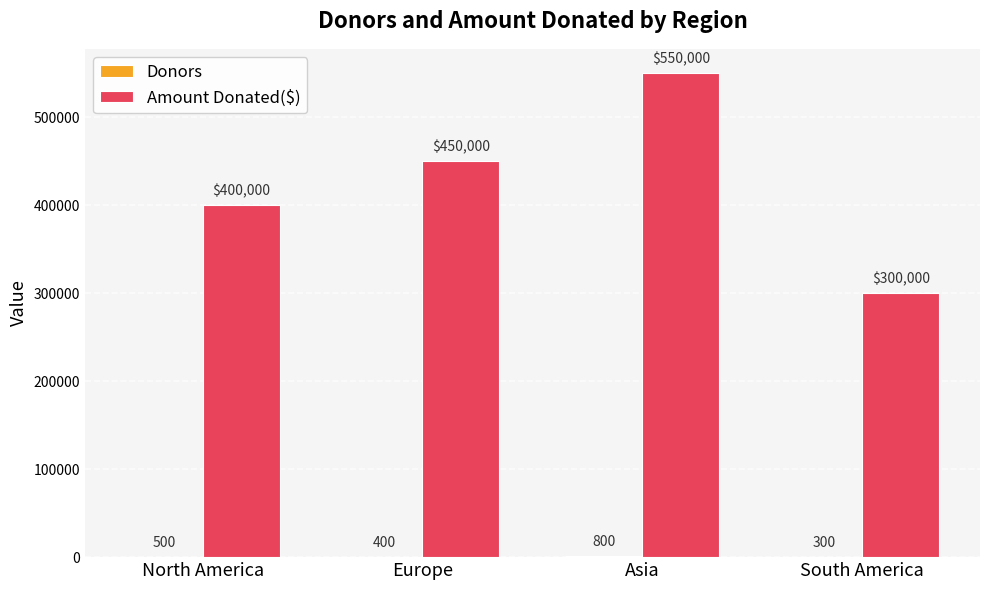

How many distinct data groups are displayed?

2